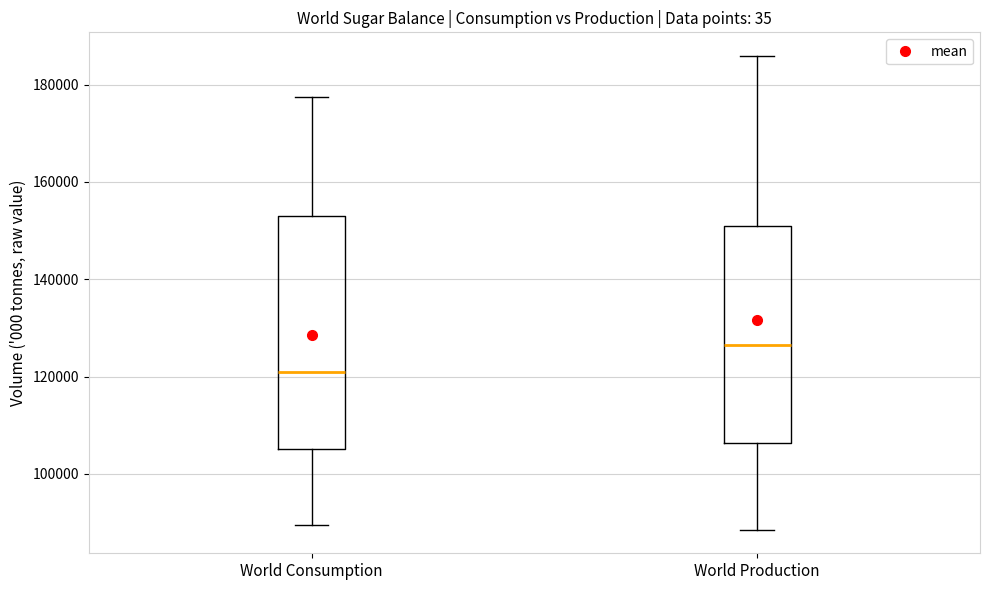

Reading left to right, transcribe this box plot: for each box, give where its median line is, the range the box spans, and where its two whiskers end, as read against the y-axis. The values are not printed on the chart, so give them approximately, as read against the axis.

World Consumption: median 120000, box 106000 to 154000, whiskers 90000 to 178000
World Production: median 126000, box 106000 to 150000, whiskers 88000 to 186000